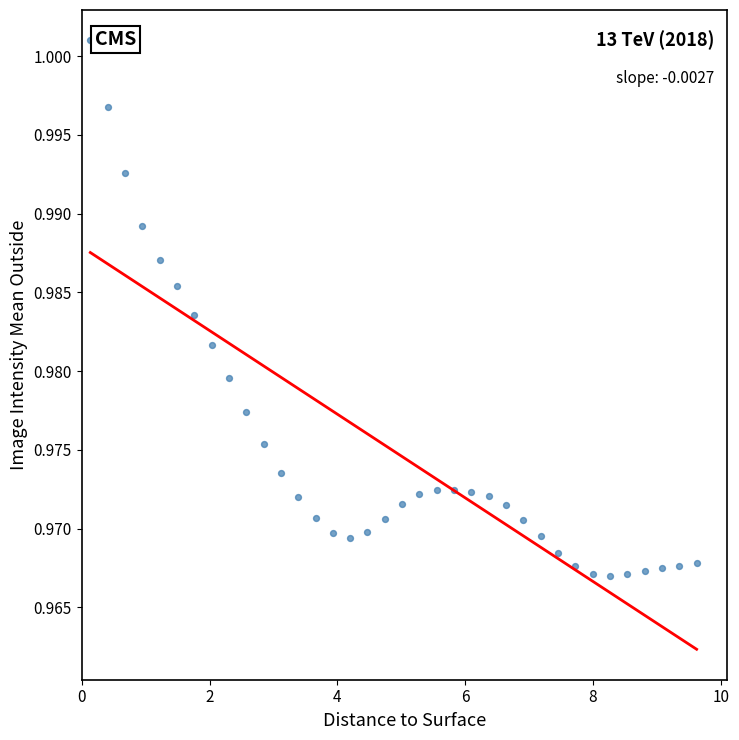

What is the range of X values (max minus min)?

9.5